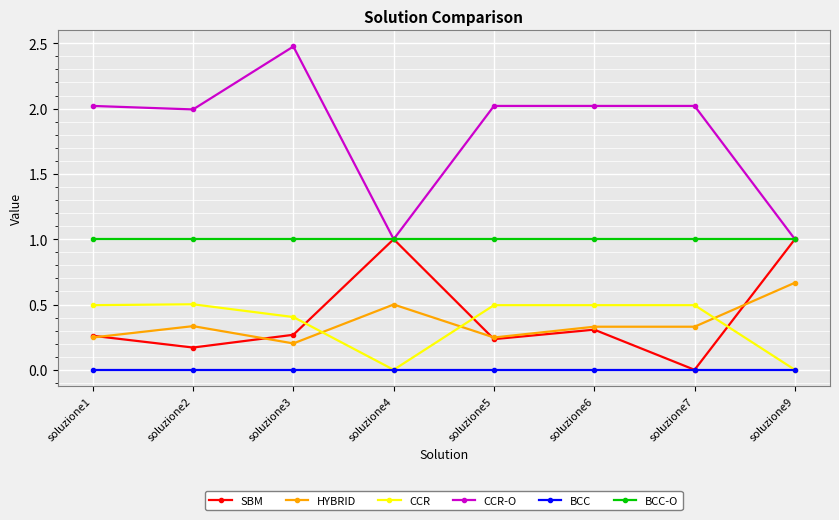

True or false: SBM has more than 2 points higher than both neighbors.

False